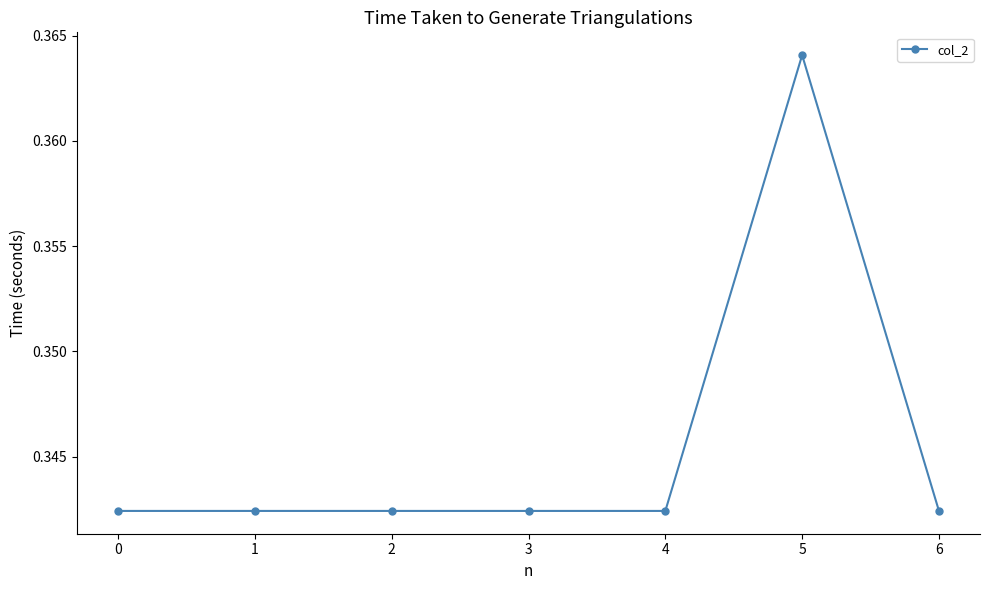

Between 0 and 5, which is larger?

5